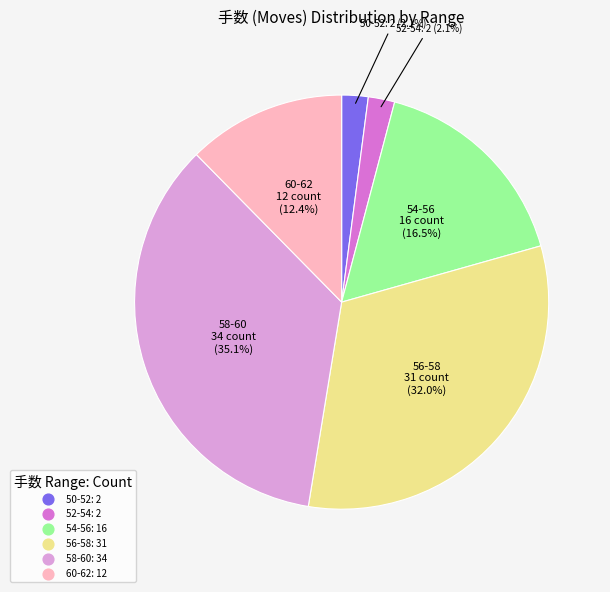

Is there any slice that represents more than half of the pie?

No